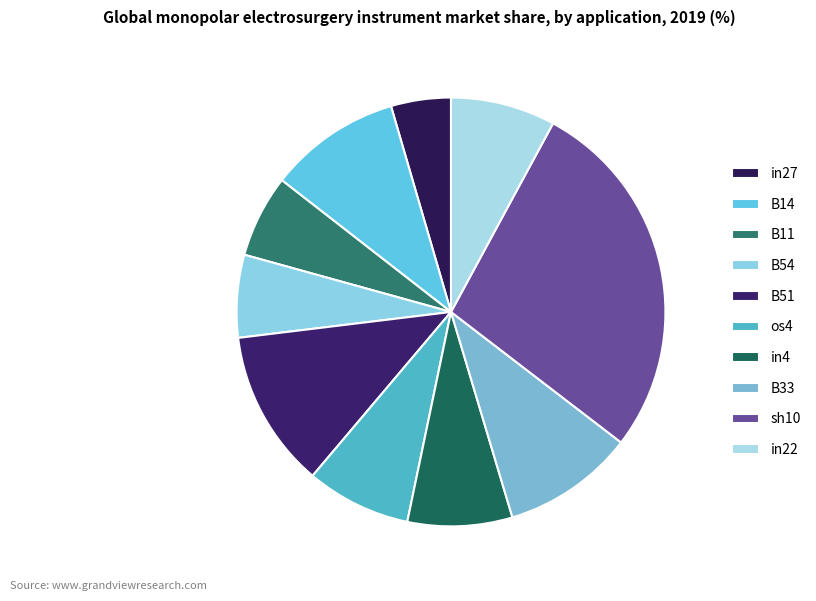

What portion of the pie excludes in4?

92.1%